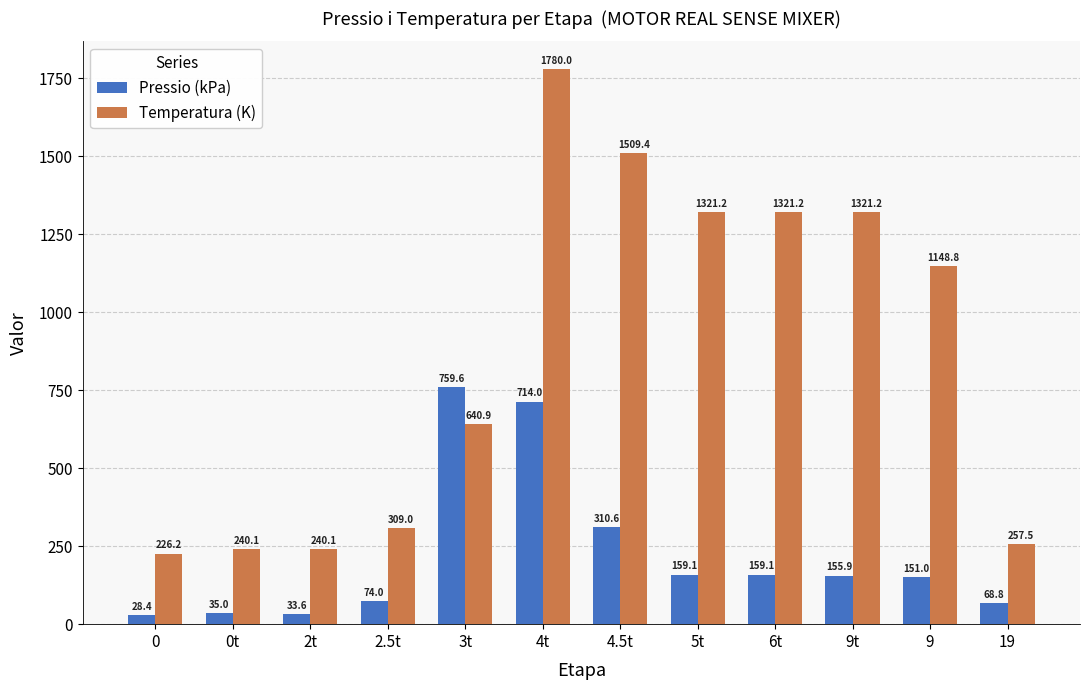

What are all the series names shown in the legend?

Pressio (kPa), Temperatura (K)